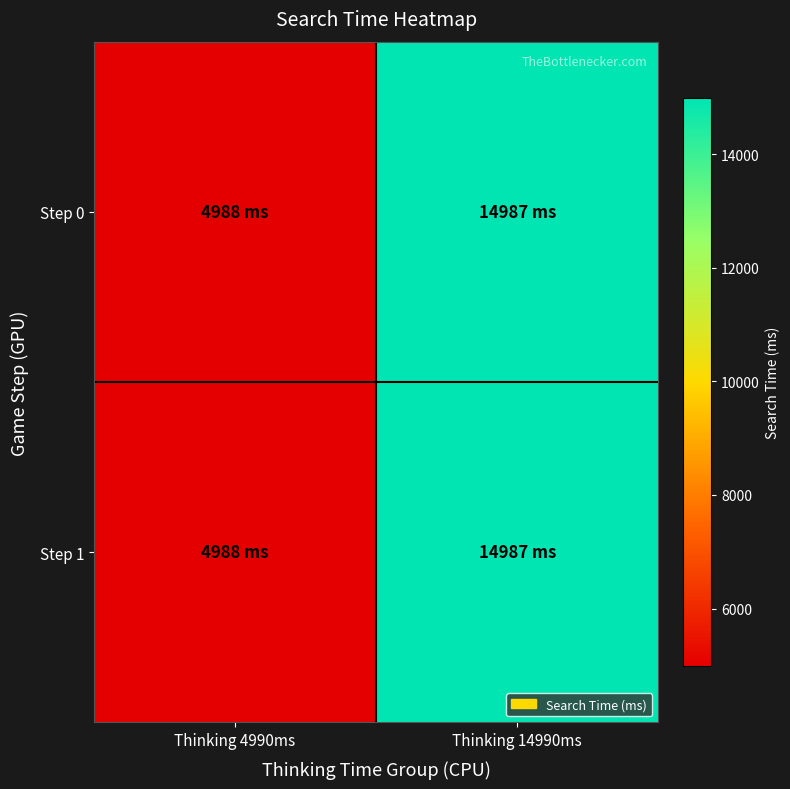

Between Thinking 4990ms and Thinking 14990ms, which series saw the biggest shift?

Step 0